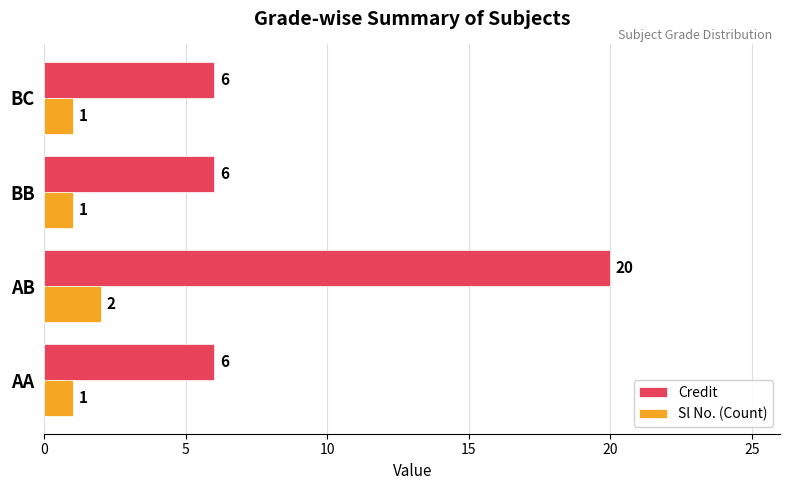

What is the greatest value displayed?

20